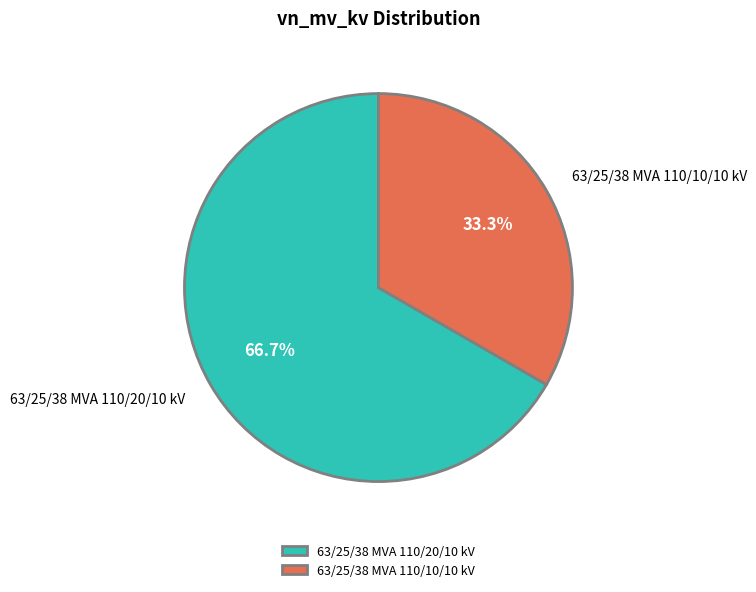

What percentage do 63/25/38 MVA 110/10/10 kV and 63/25/38 MVA 110/20/10 kV together represent?

100.0%